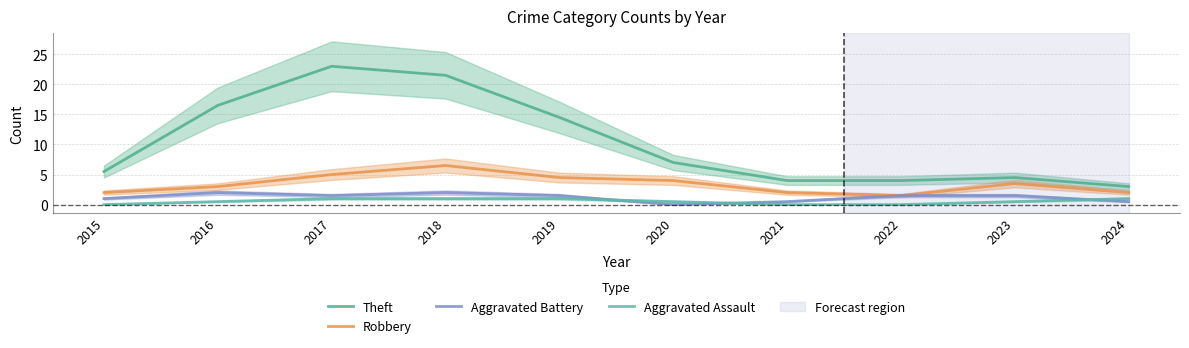

Is it true that Theft equals 29.4 at 2018?

False